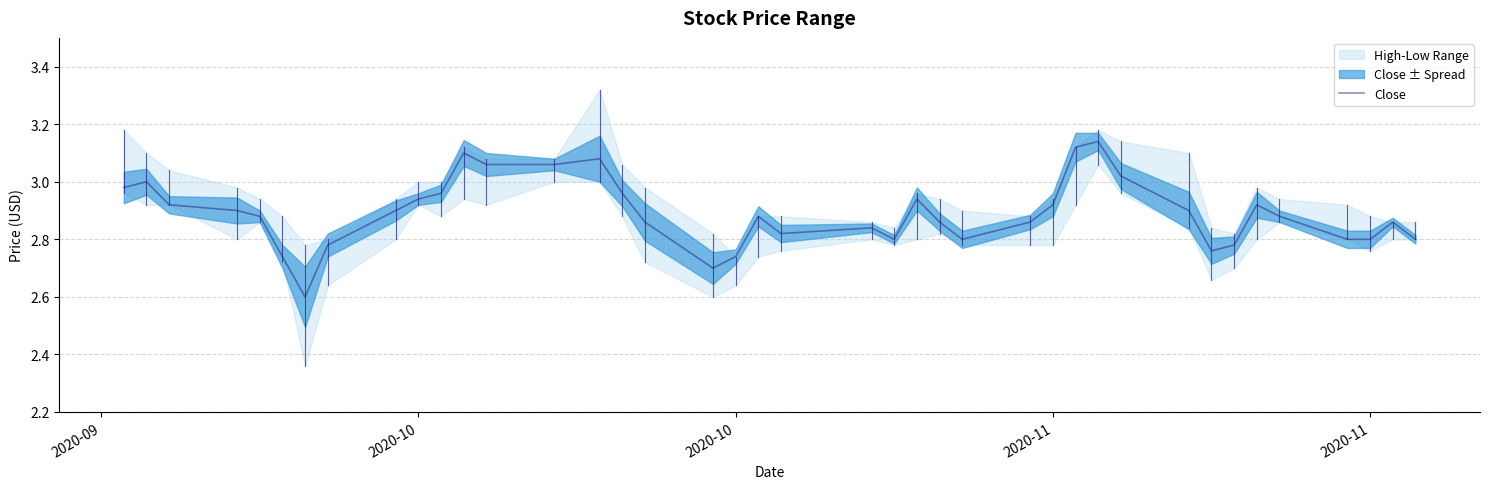

Reading left to right, transcribe all the data shown in this chart.

3.0	3.0	2.9	2.9	2.9	2.7	2.6	2.8	2.9	2.9	3.0	3.1	3.1	3.1	3.1	3.0	2.9	2.7	2.7	2.9	2.8	2.8	2.8	2.9	2.9	2.8	2.9	2.9	3.1	3.1	3.0	2.9	2.8	2.8	2.9	2.9	2.8	2.8	2.9	2.8